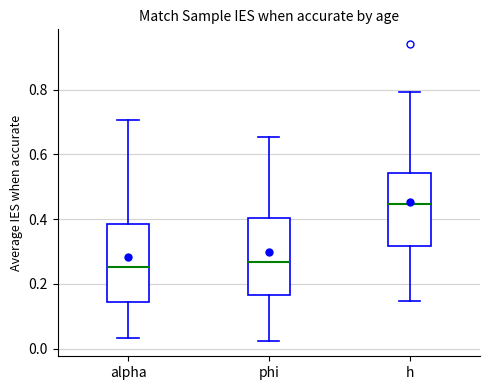

Where is the upper edge of the box for alpha on the y-axis? The values are not printed on the chart, so give them approximately, as read against the axis.

0.38